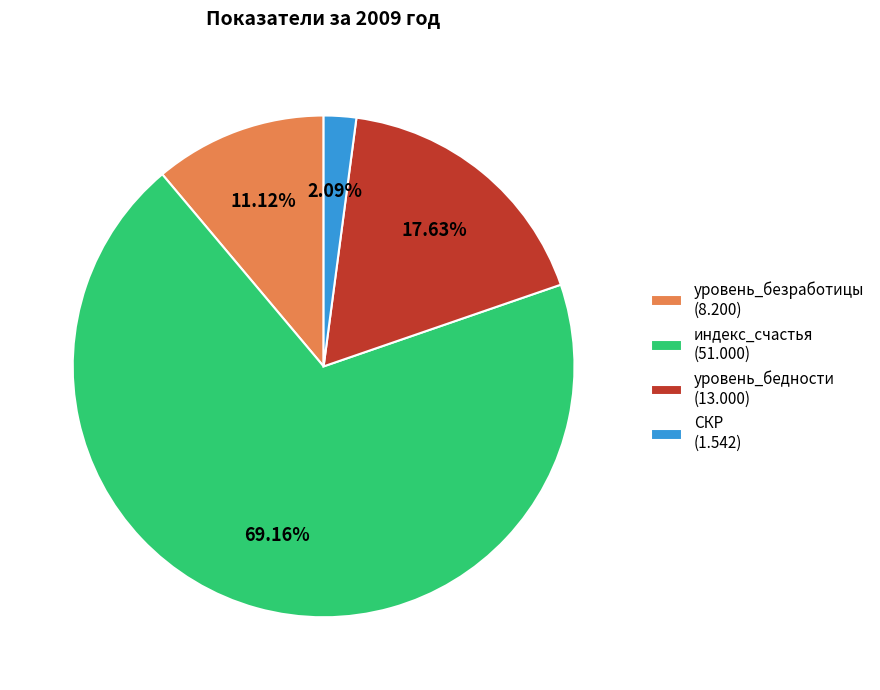

Do СКР (1.542) and индекс_счастья (51.000) together represent more than half of the pie?

Yes